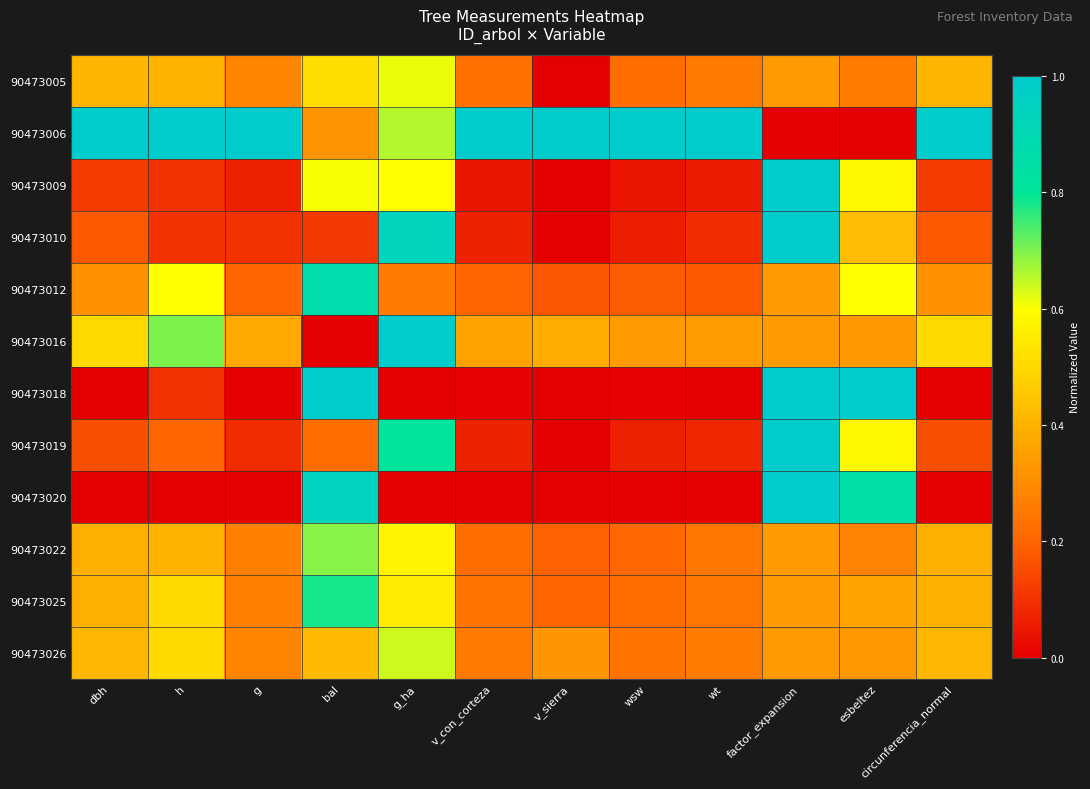

Which has a higher value, dbh or v_sierra?

dbh